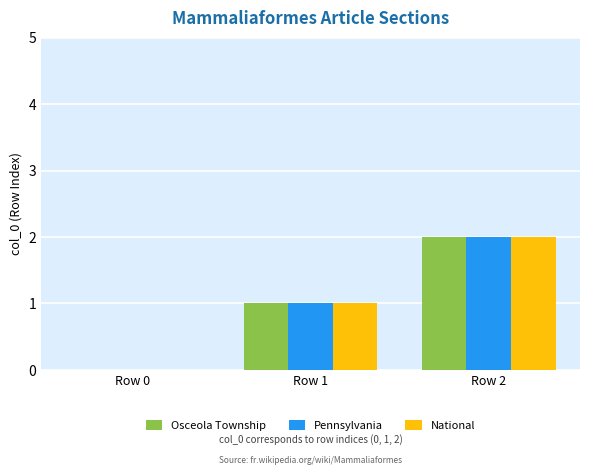

Reading left to right, what are all the values shown in this chart?

Osceola Township: 0	1	2
Pennsylvania: 0	1	2
National: 0	1	2